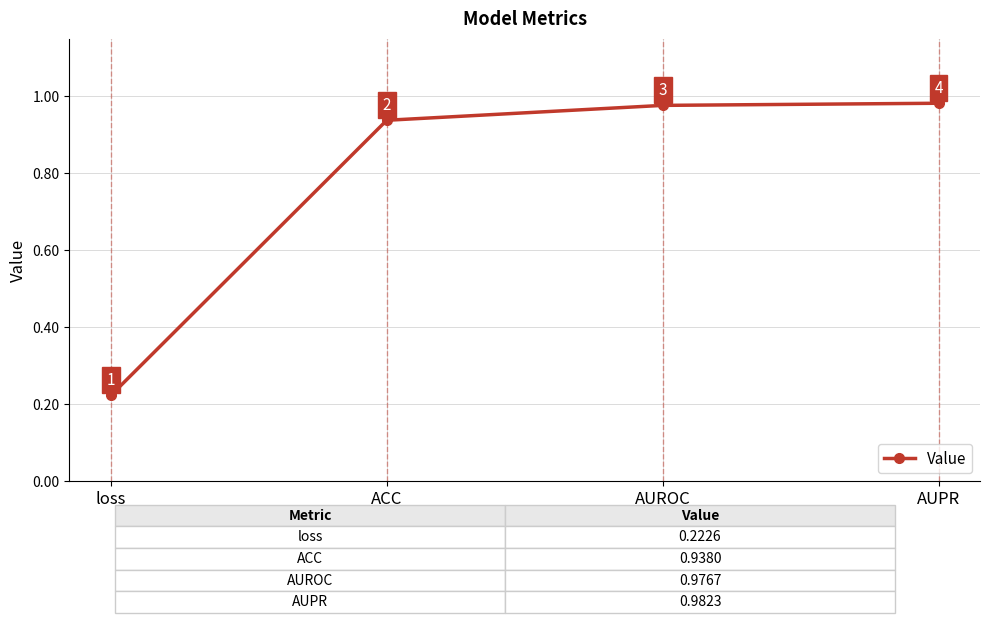

True or false: there are more than 1 points higher than both neighbors.

False